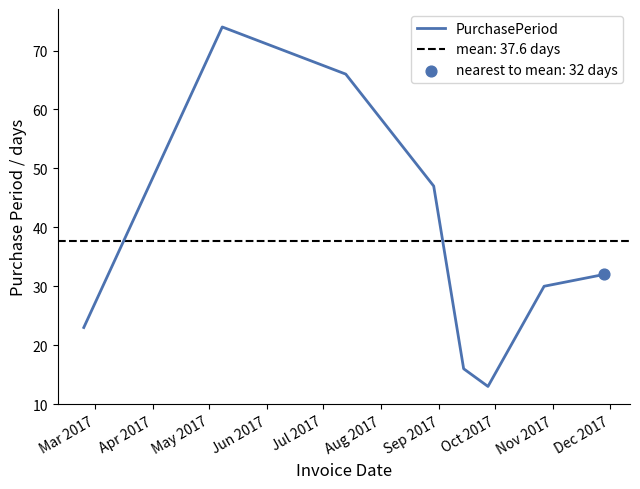

What is the lowest value of the PurchasePeriod series?

13